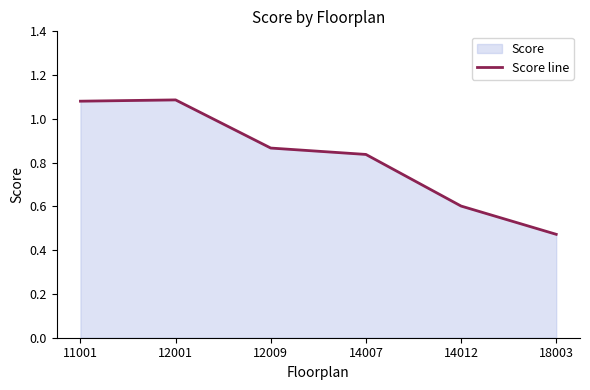

How many lines are shown in the chart?

1